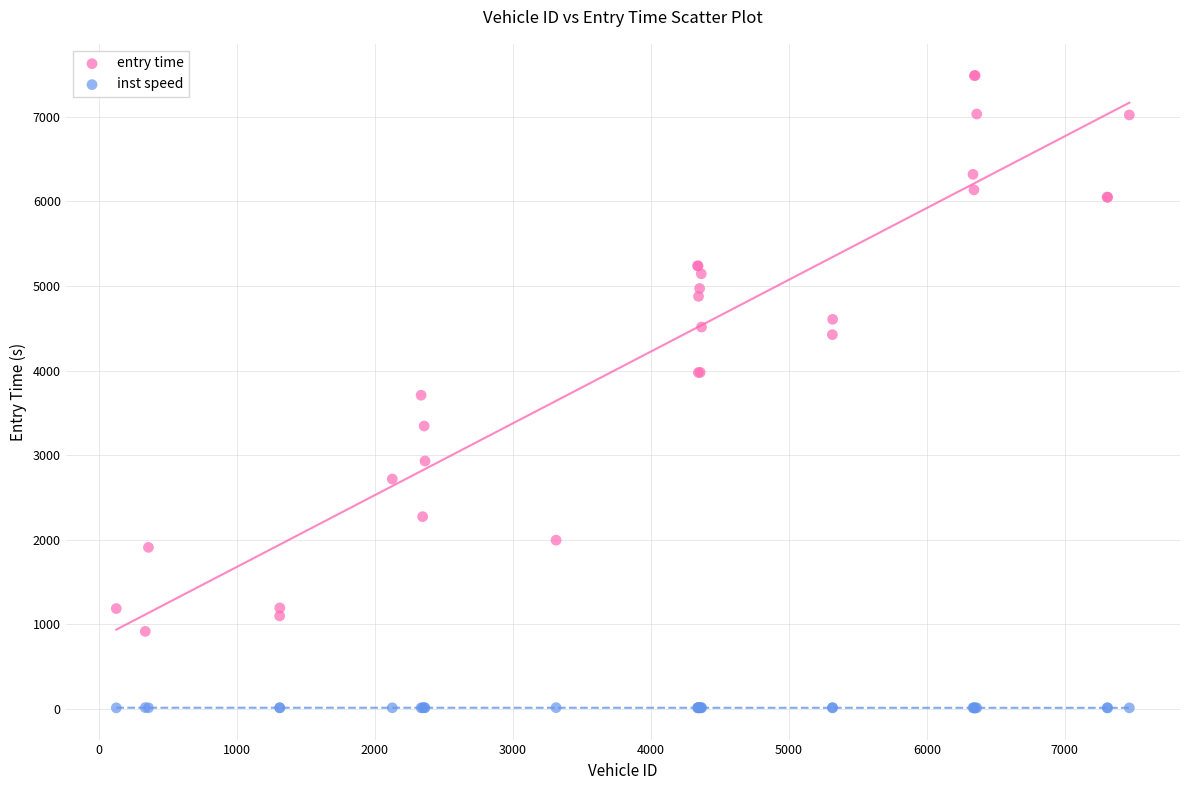

What are all the series names shown in the legend?

entry time, inst speed